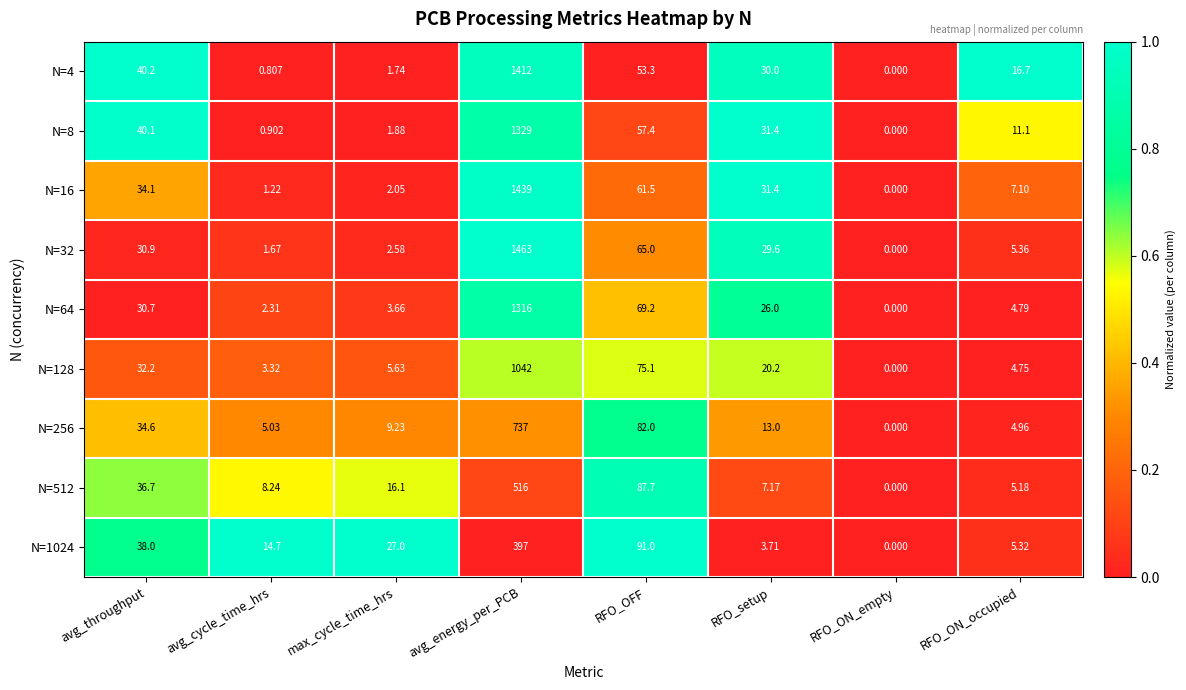

Rank the categories by N=16 value from lowest to highest.

RFO_ON_empty, avg_cycle_time_hrs, max_cycle_time_hrs, RFO_ON_occupied, RFO_setup, avg_throughput, RFO_OFF, avg_energy_per_PCB